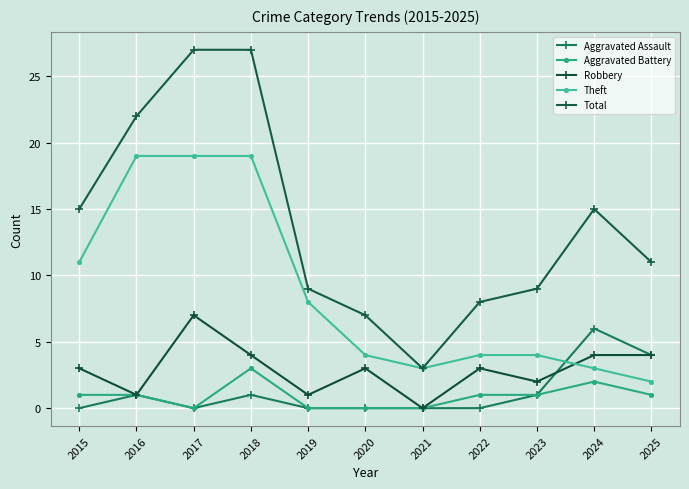

At which label does Robbery first exceed 3?

2017